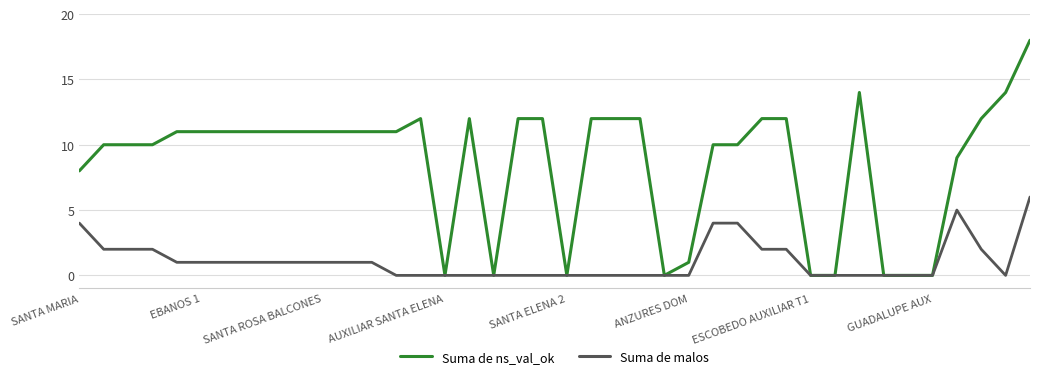

What is the maximum value for Suma de ns_val_ok?

18